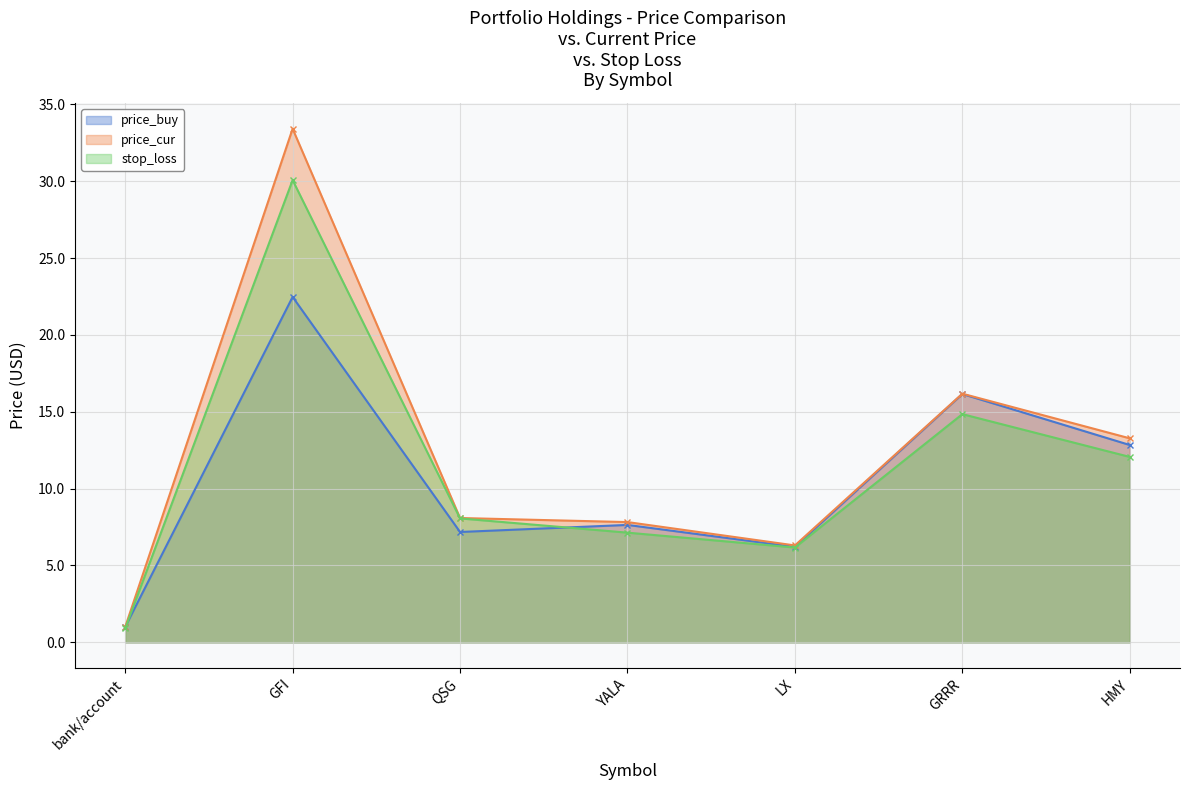

Is it true that price_cur equals 18.8 at HMY?

False